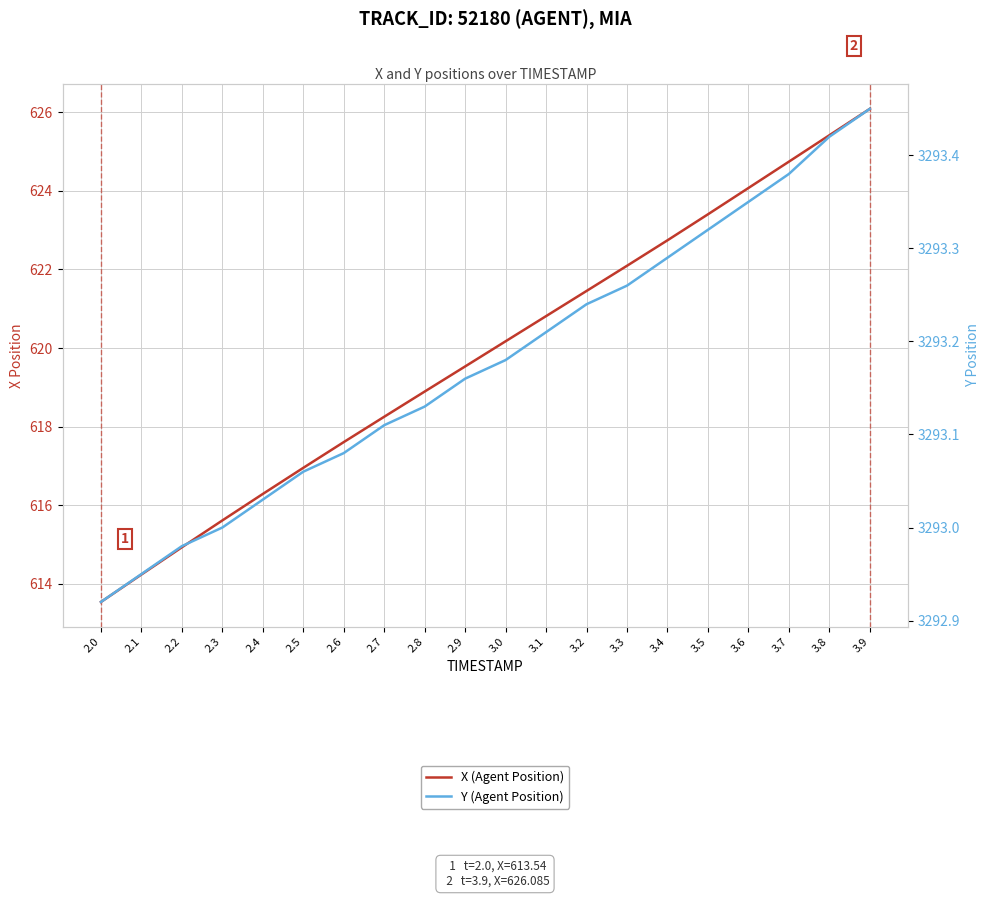

What is the label of the 3rd point from the right?

3.7